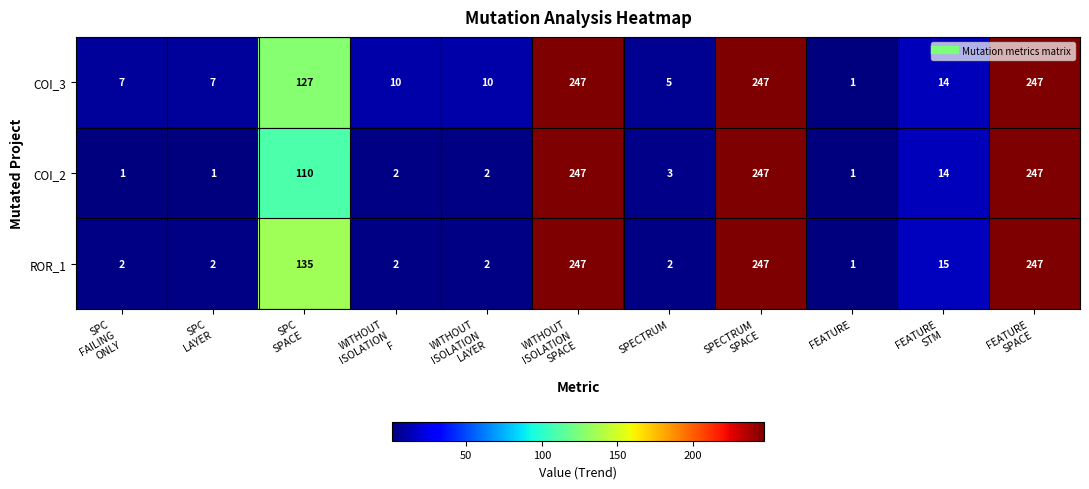

What is the spread (max minus min) of values at SPECTRUM?

3